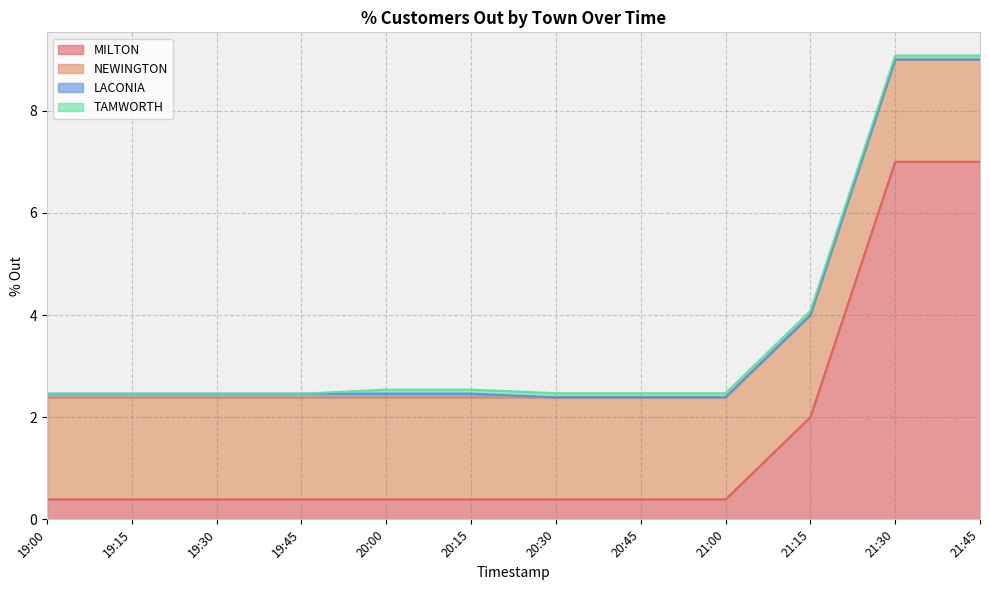

What is the label of the 3rd point from the left?

19:30